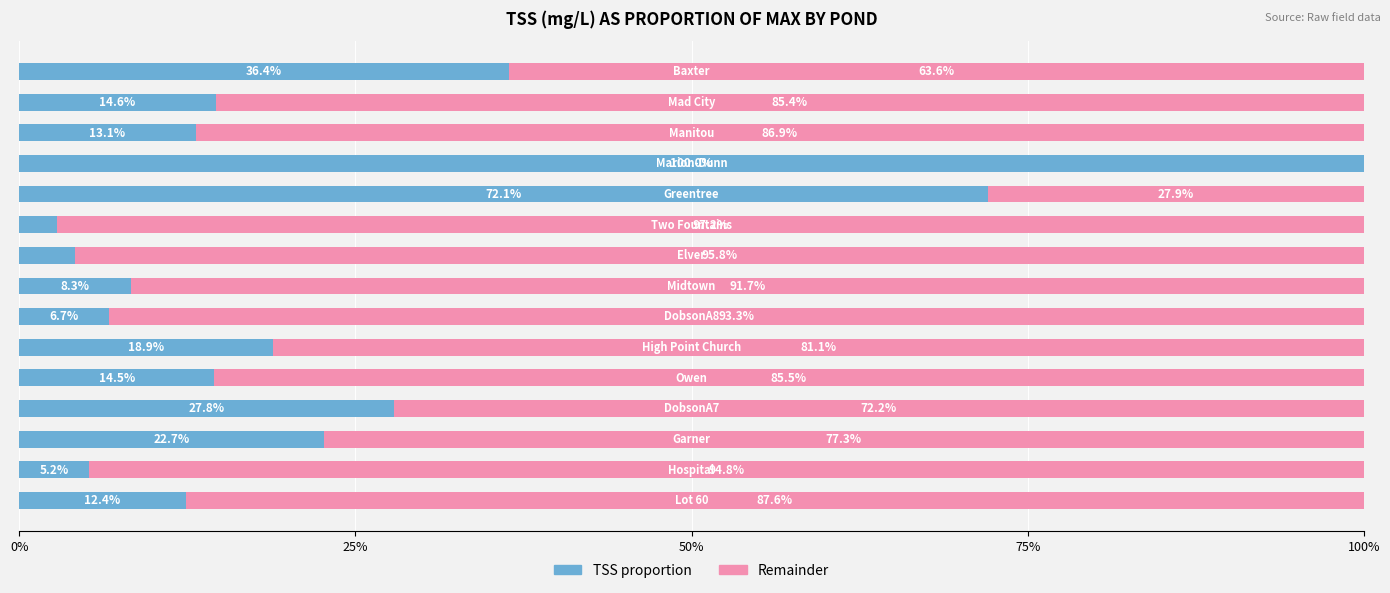

What is the highest value of the TSS proportion series?

100.0